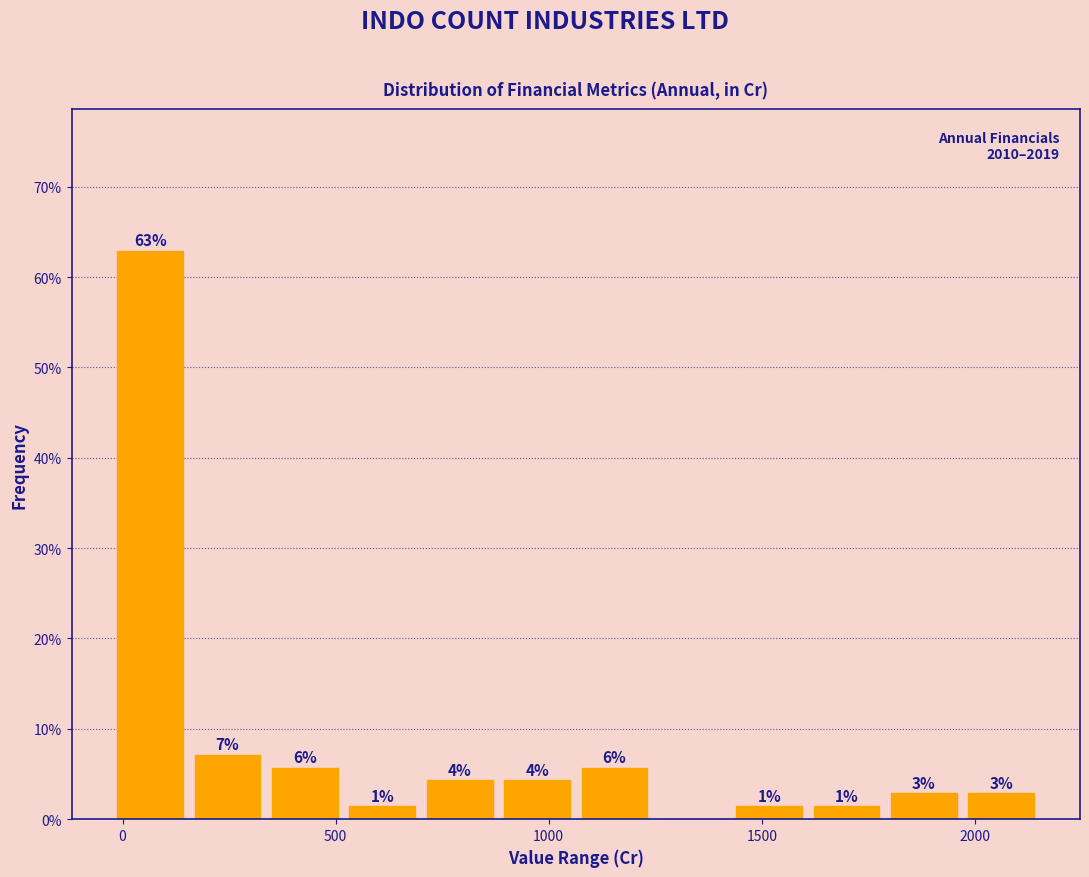

Read against the x-axis, roughly where is the centre of the tallest bar?

50